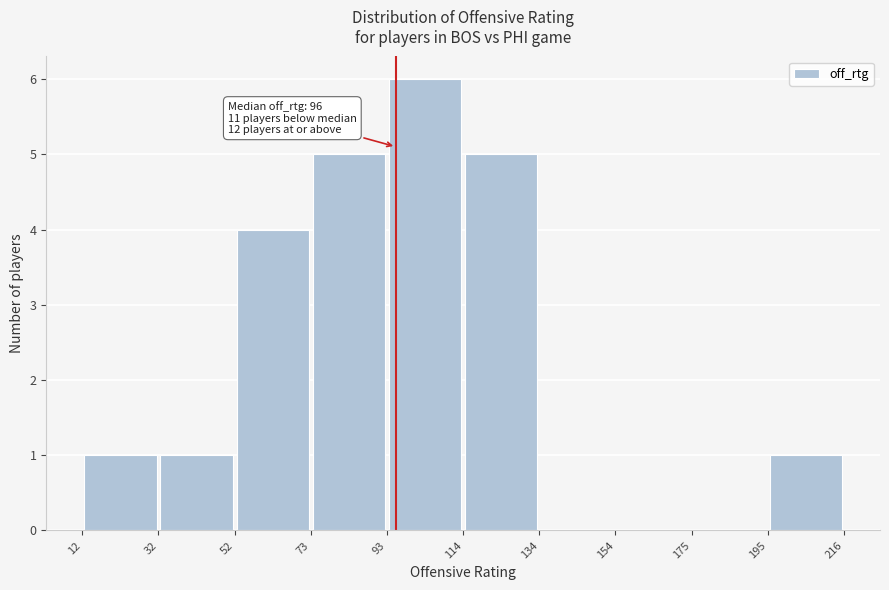

Which range on the x-axis has the tallest bar?

93 to 114